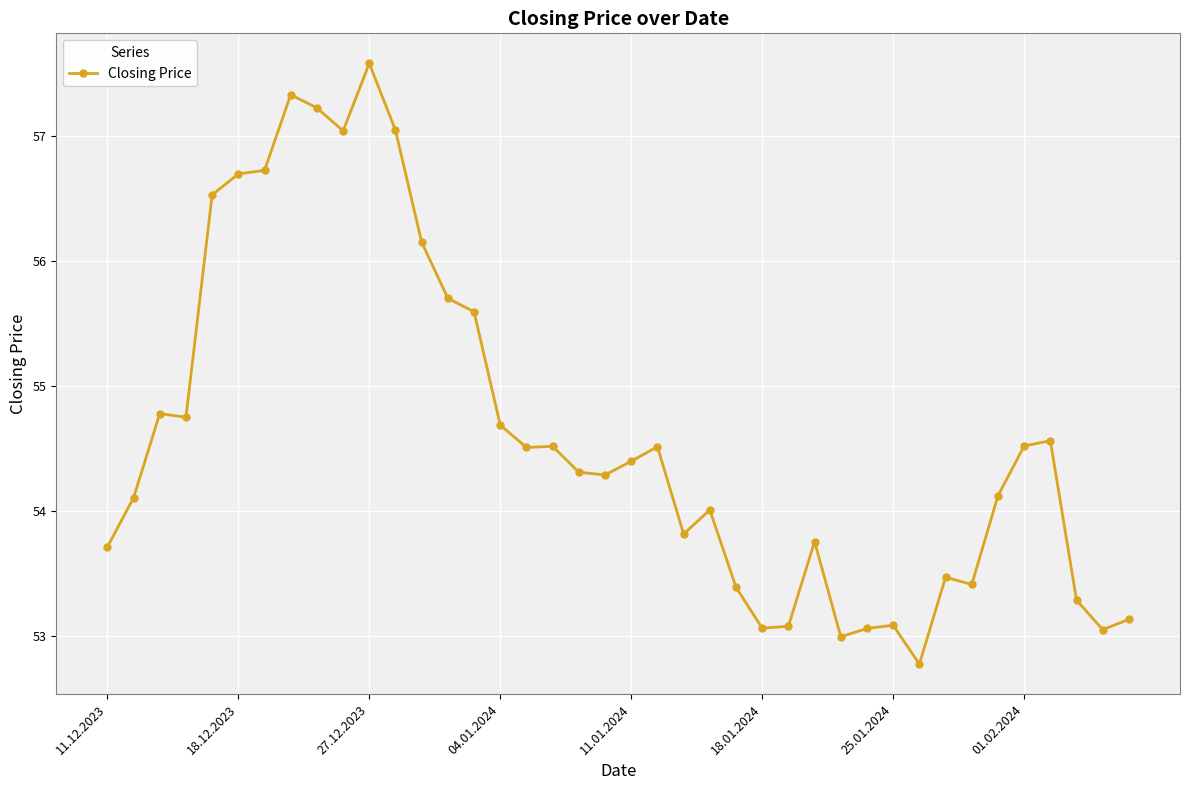

True or false: there are more than 1 points higher than both neighbors.

True